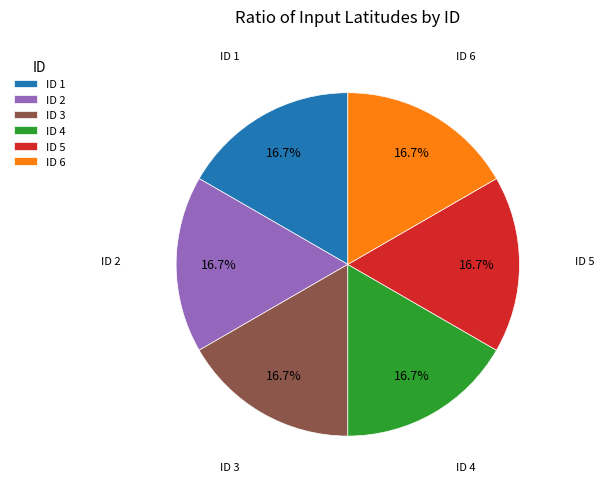

Does any single category account for the majority?

No